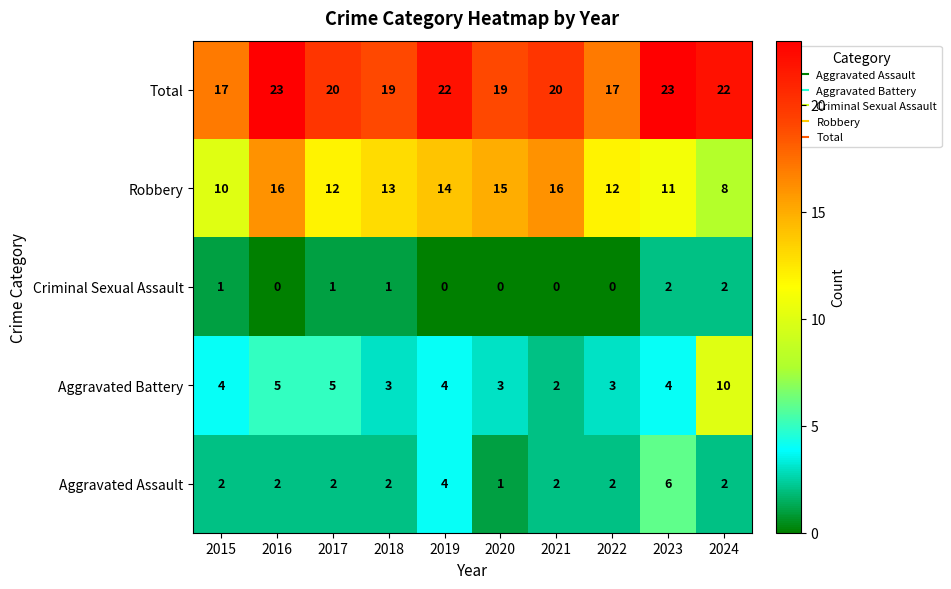

How many distinct data groups are displayed?

5